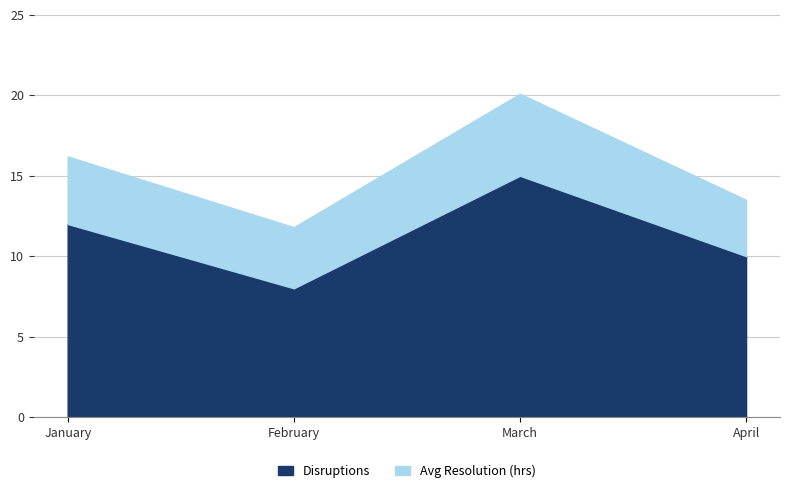

Reading left to right, extract all data points from this chart.

12	8	15	10